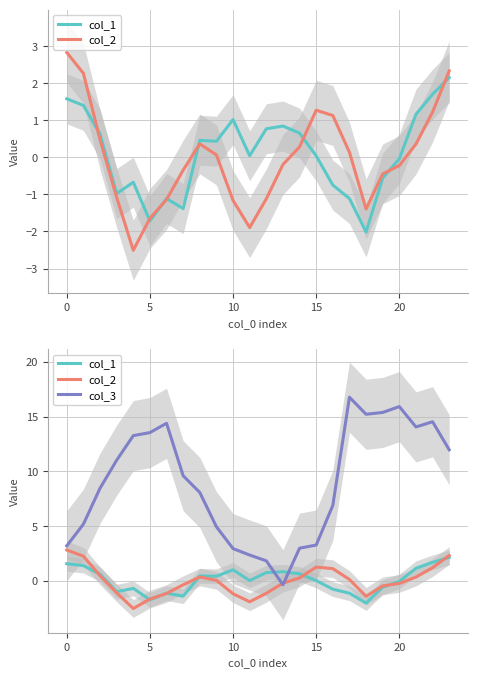

Is the value of col_1 at 17 greater than the value of col_2 at 11?

Yes